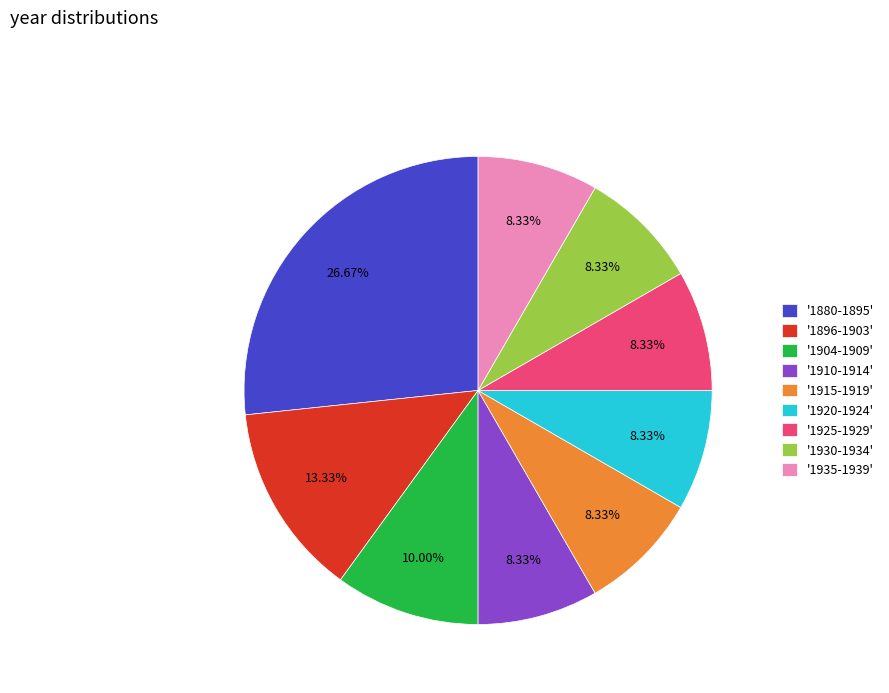

Which slice is the largest?

'1880-1895'